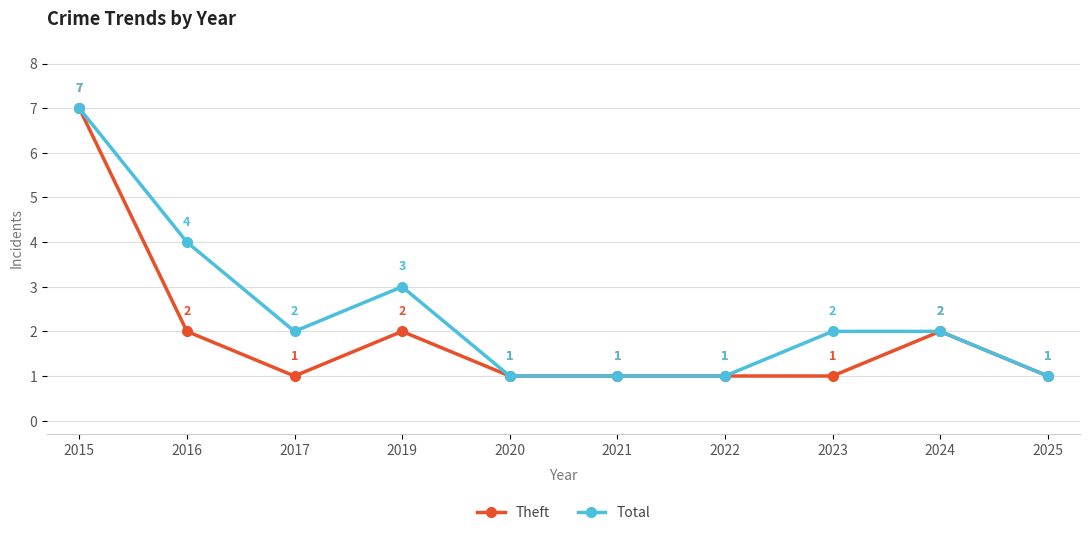

Which series changed the most between 2019 and 2020?

Total